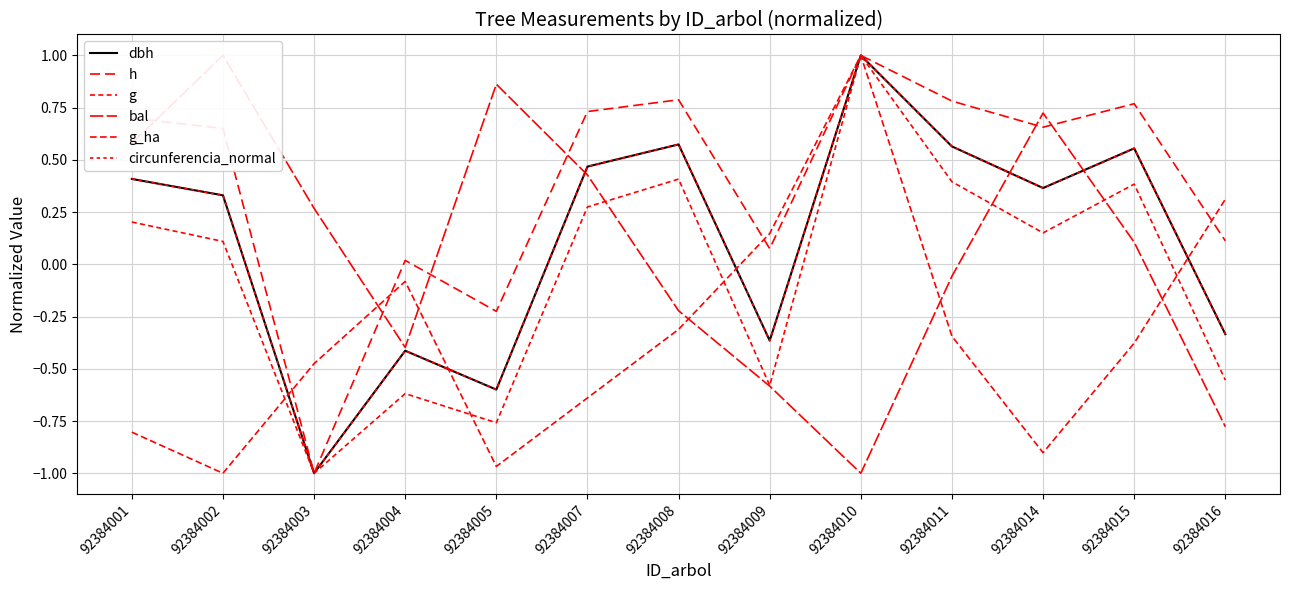

How many data points in bal are less than 0?

6